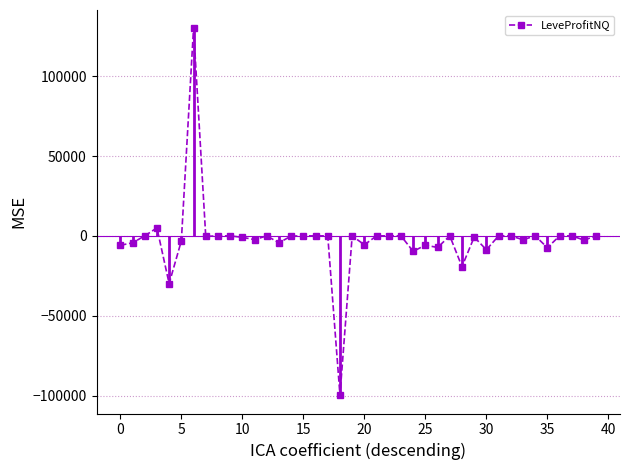

What is the difference between the maximum and minimum values?

229773.0